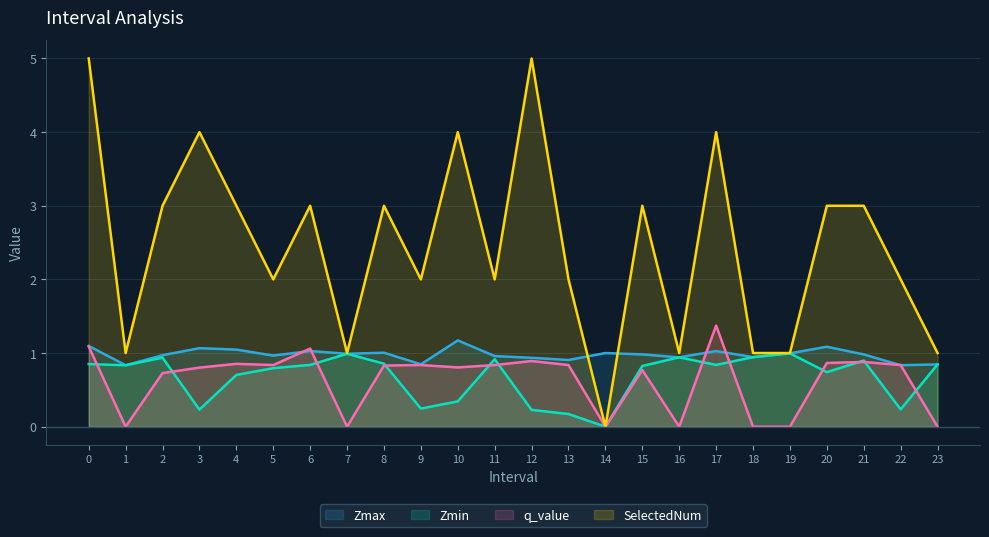

What is the highest value of the SelectedNum series?

5.0